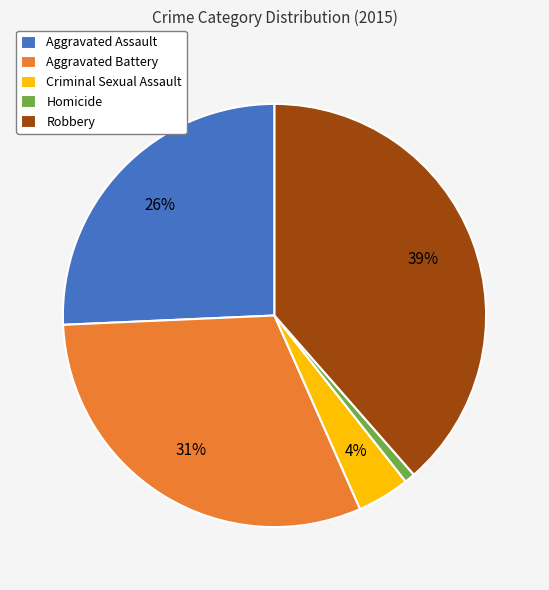

Which category has the biggest portion of the pie?

Robbery